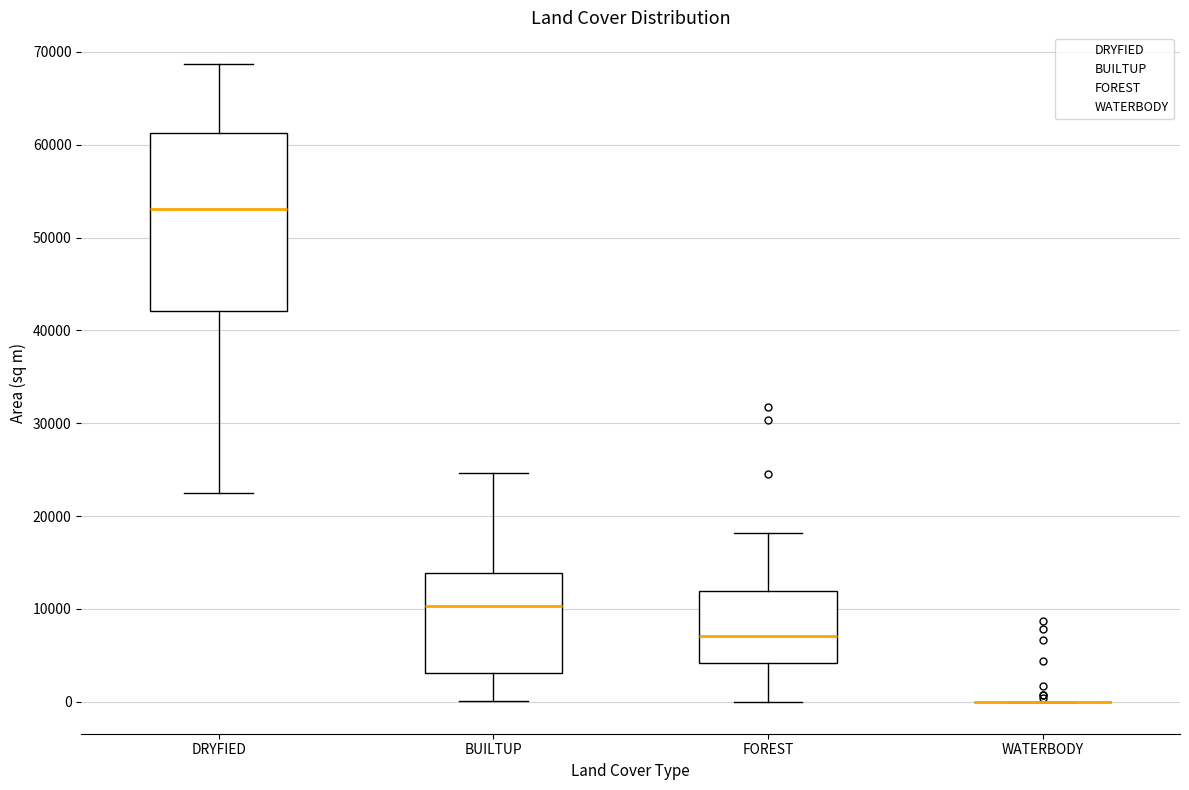

Which box is the tallest, from its lower edge to its upper edge?

DRYFIED